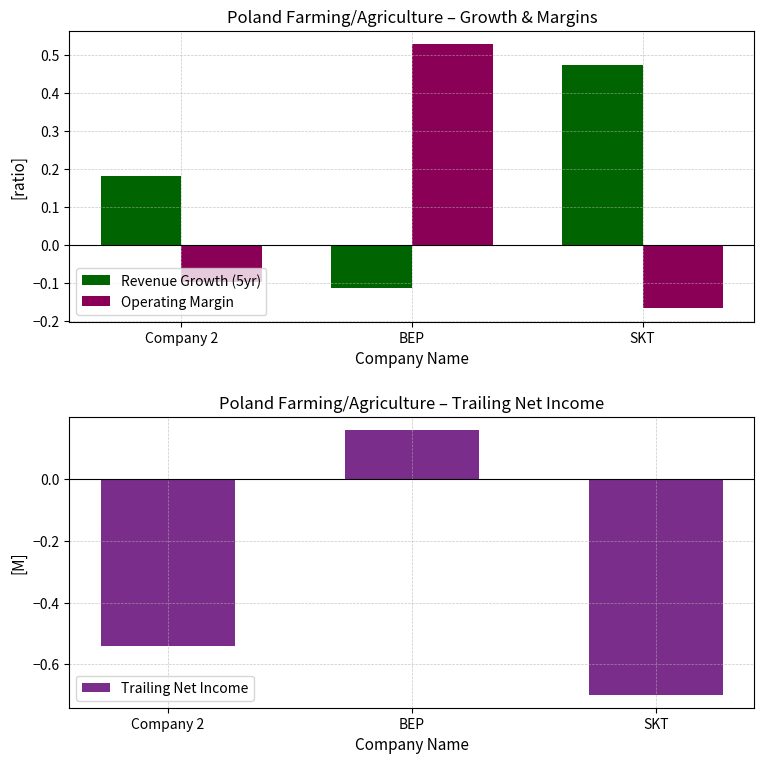

Reading left to right, list all the values displayed in this chart.

Revenue Growth (5yr): Company 2=0.2	BEP=-0.1	SKT=0.5
Operating Margin: Company 2=-0.1	BEP=0.5	SKT=-0.2
Trailing Net Income: Company 2=-0.5	BEP=0.2	SKT=-0.7